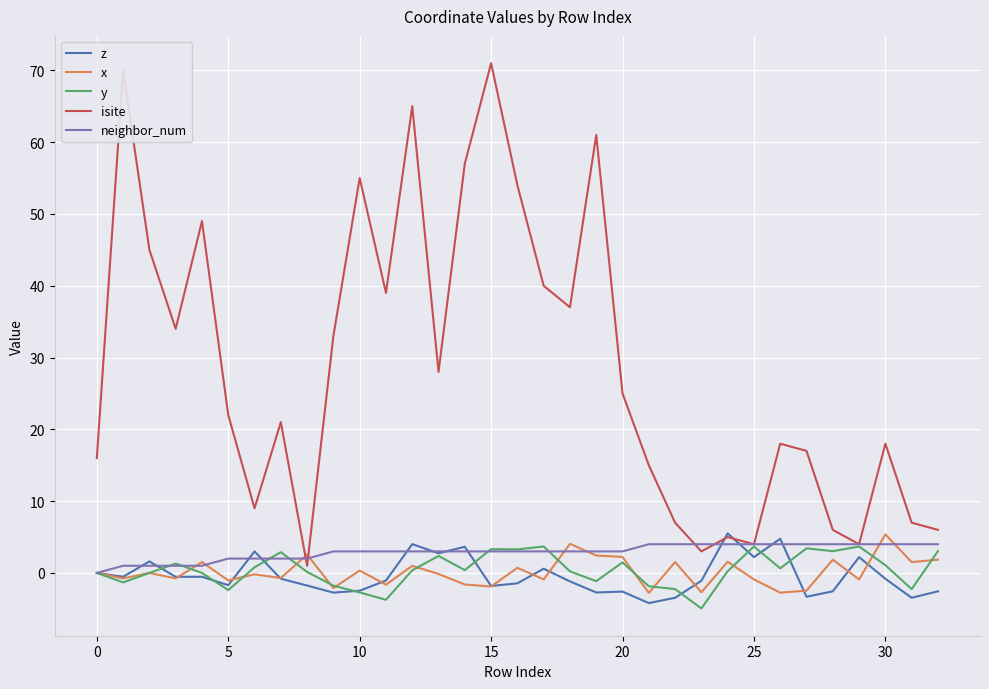

In y, how many points are lower than both neighbors (excluding endpoints)?

10